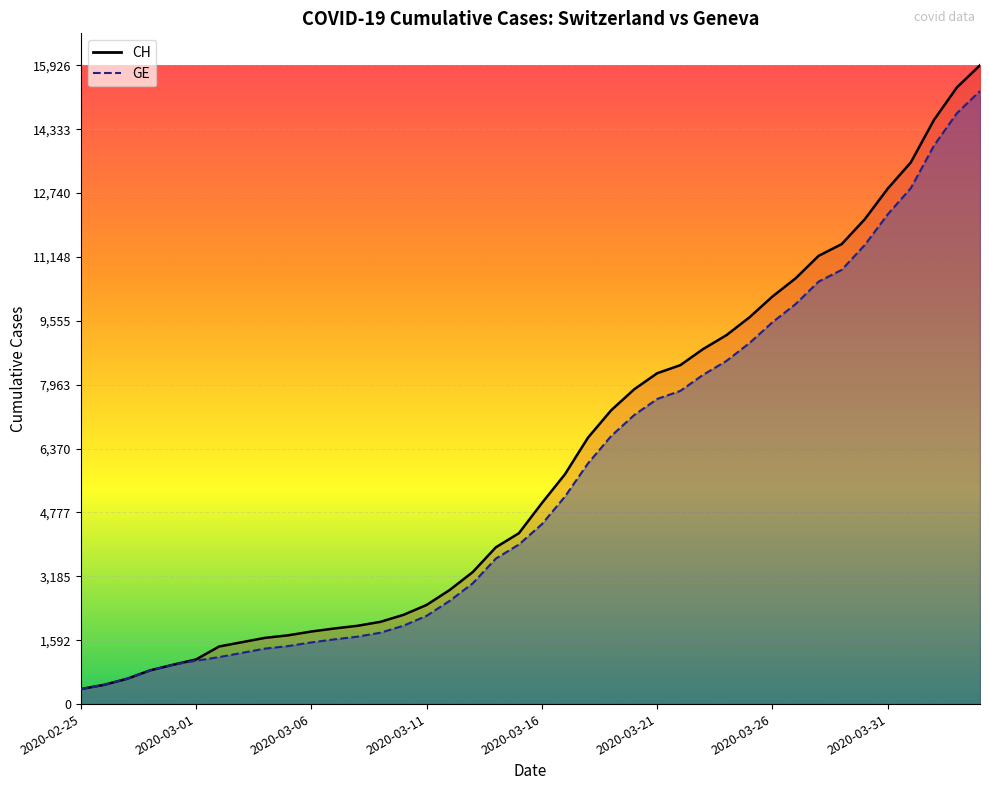

How many data points in GE are less than 4485?

20